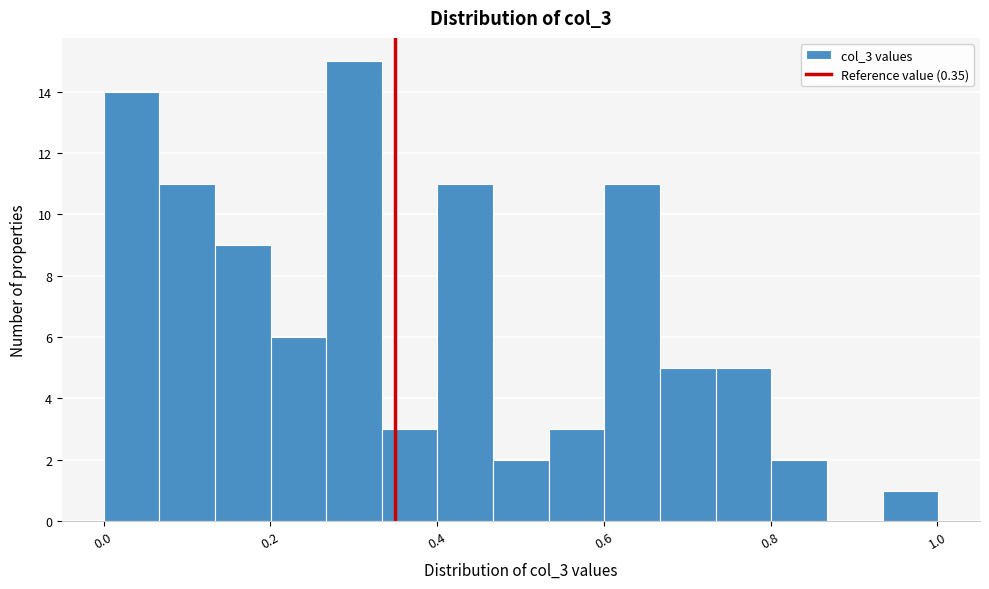

Read against the x-axis, roughly where is the centre of the tallest bar?

0.30